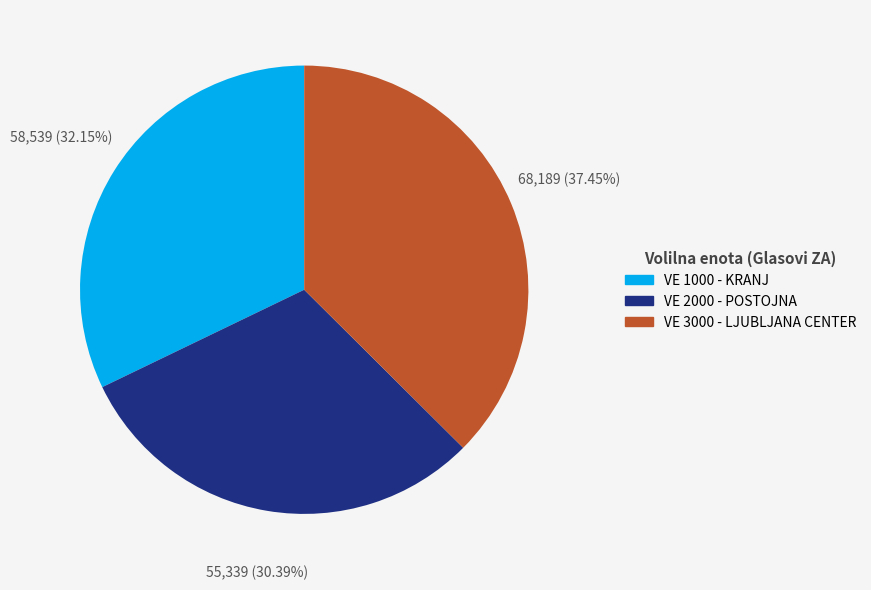

How many slices are in this pie chart?

3